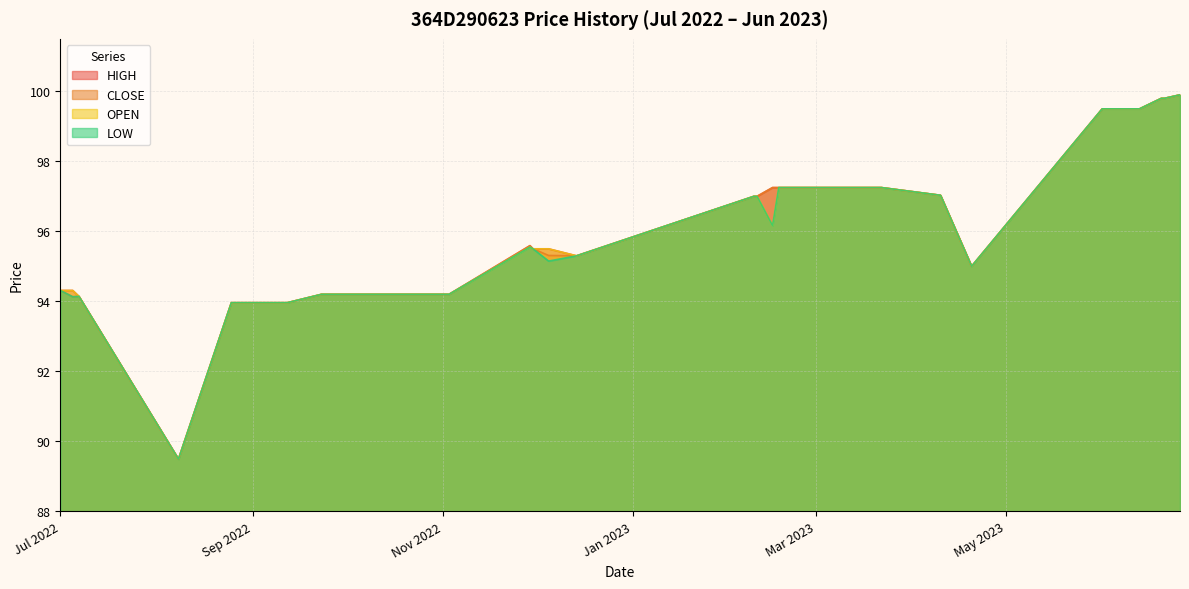

How many values in the OPEN series exceed 96?

16